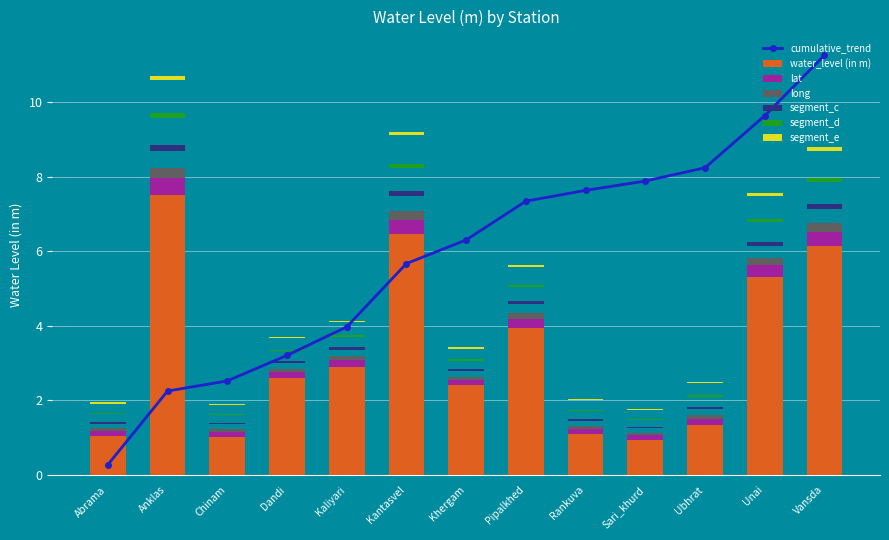

What value does the data have at Abrama?

1.1